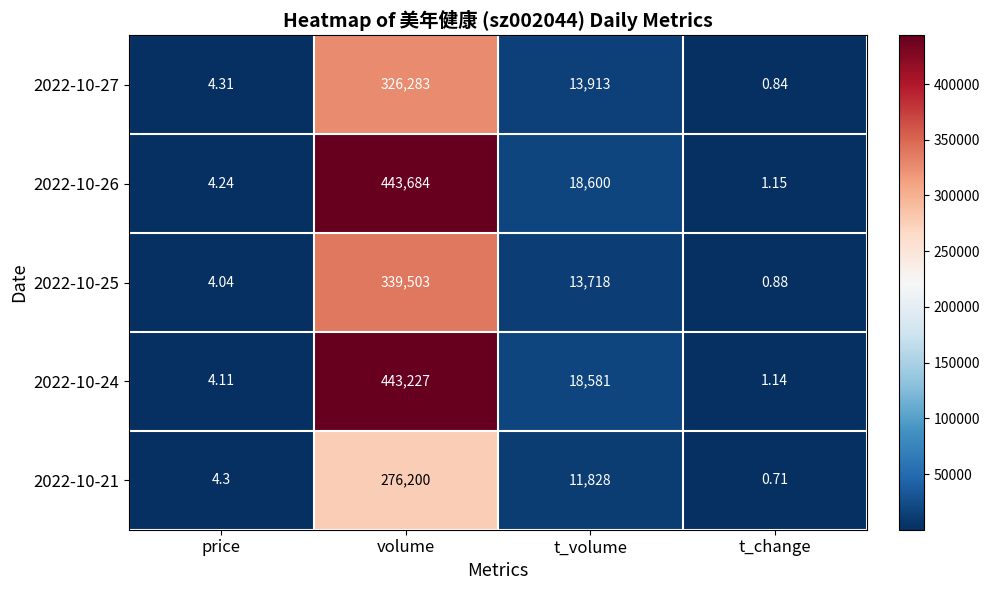

Which label corresponds to the smallest value in the chart?

t_change